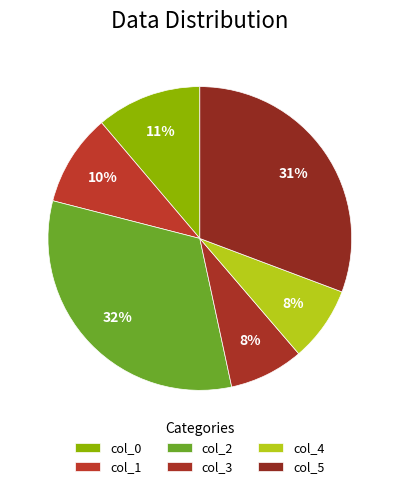

Rank the categories by value from highest to lowest.

col_2, col_5, col_0, col_1, col_4, col_3